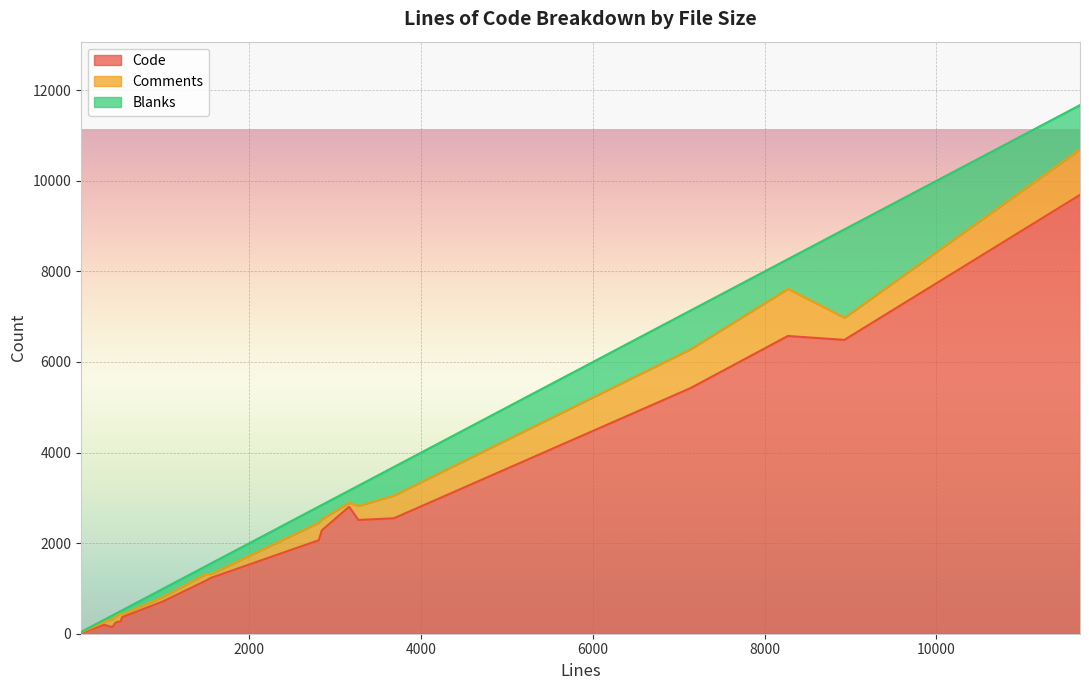

Which series has the widest spread of values?

Code